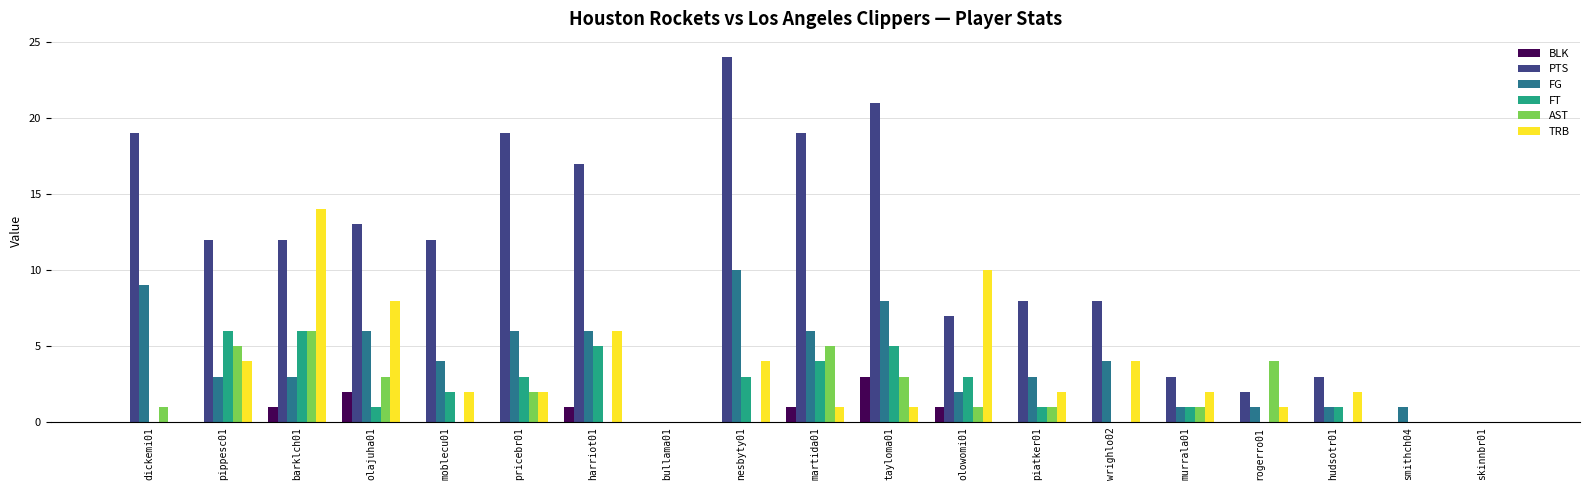

What is the sum of all FT values?

41